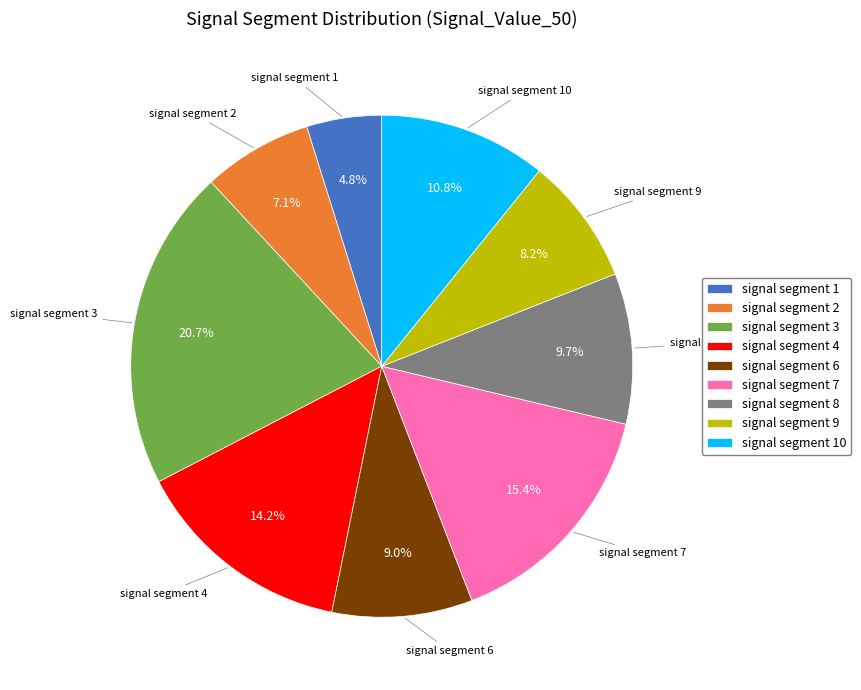

How many slices are in this pie chart?

9